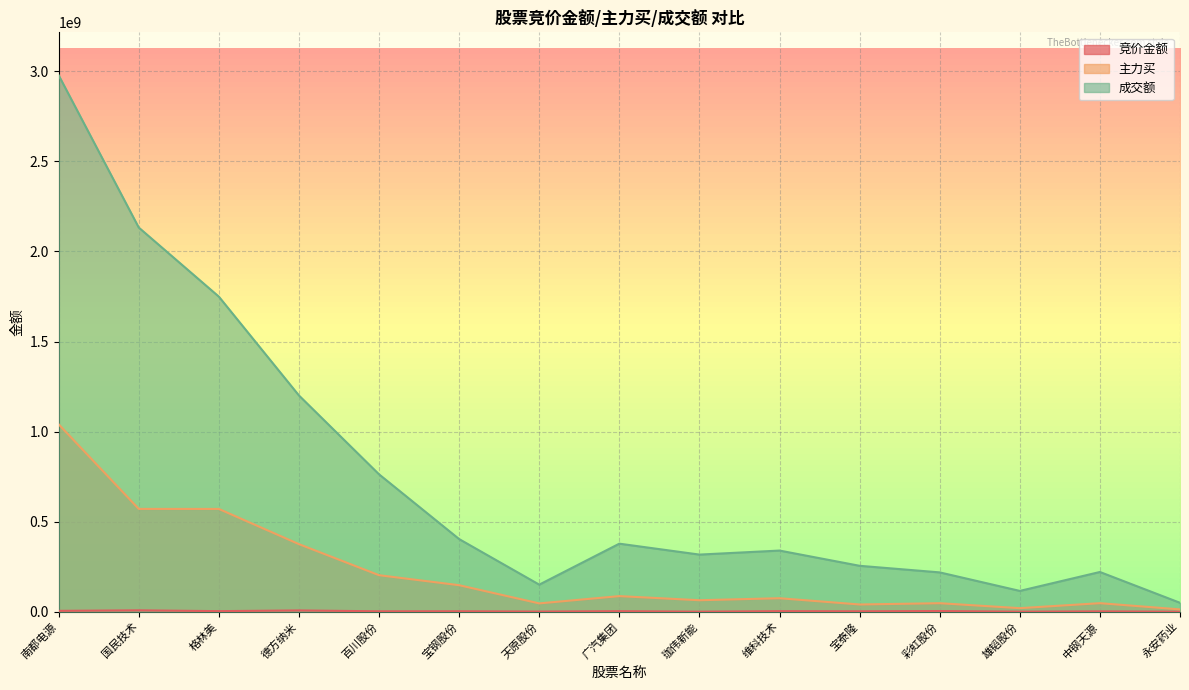

Between 珈伟新能 and 维科技术, which series saw the biggest shift?

成交额